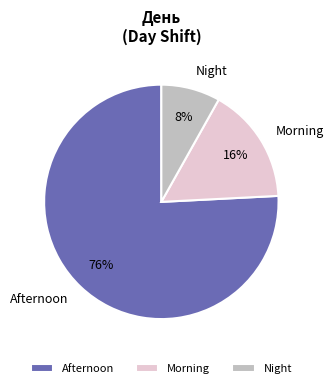

What is the majority slice?

Afternoon